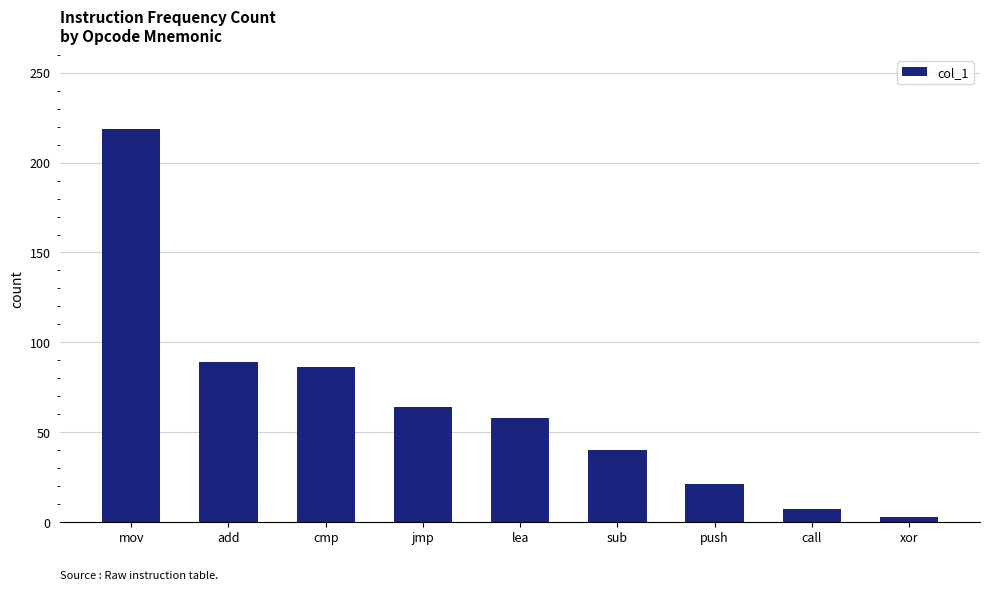

What value does the data have at jmp, to the nearest 10?

60